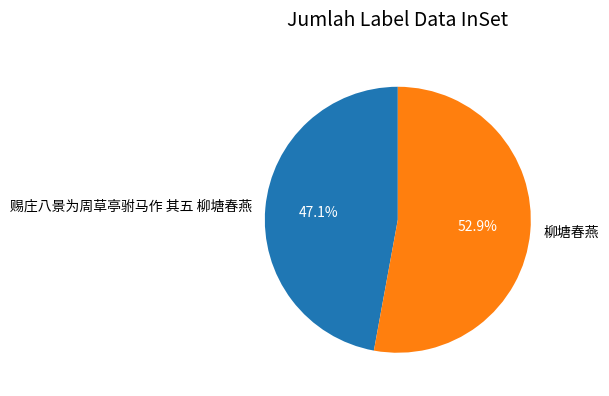

What is the ratio of the value at 柳塘春燕 to the value at 赐庄八景为周草亭驸马作 其五 柳塘春燕?

1.1